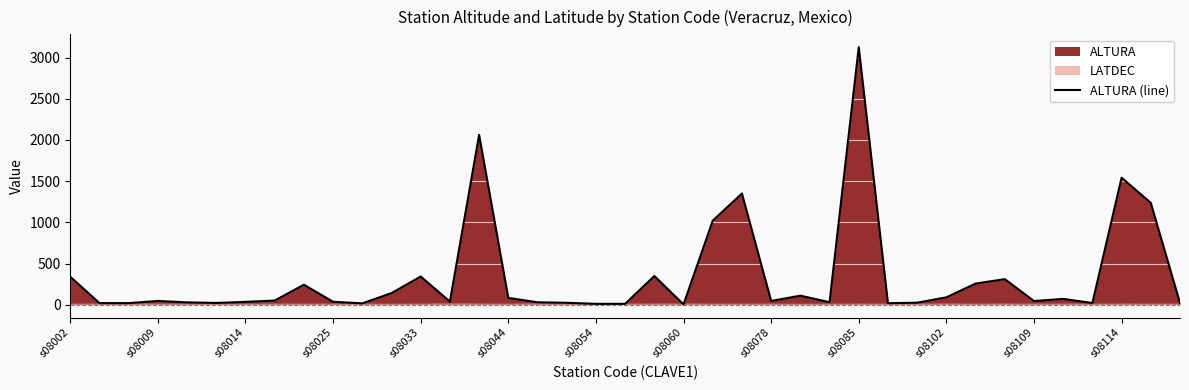

At which label does ALTURA (line) reach its peak?

s08085